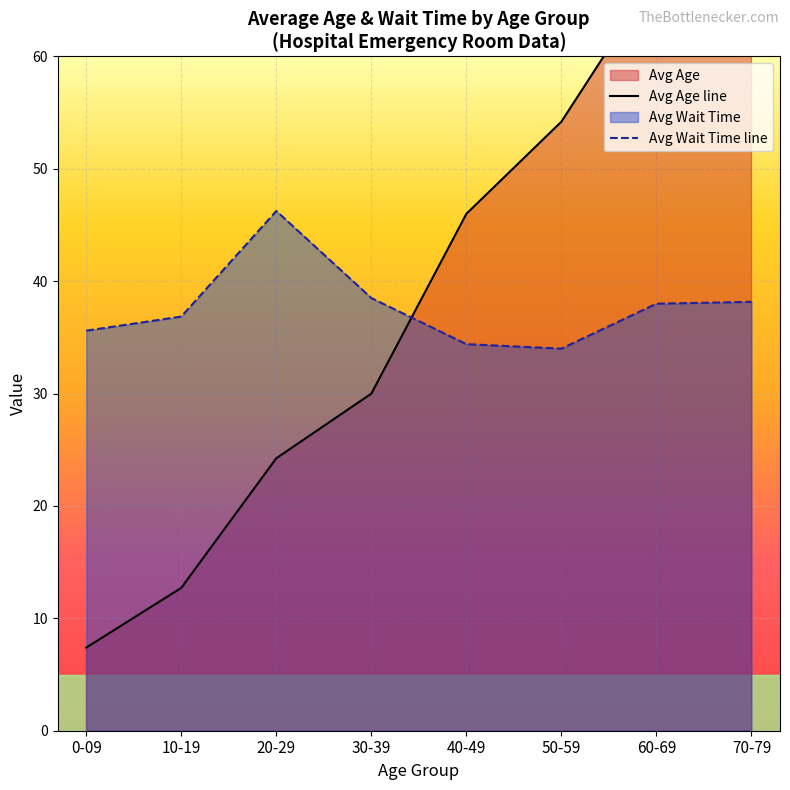

Reading right to left, list all the values displayed in this chart.

Avg Age line: 70-79=75.8	60-69=67.2	50-59=54.2	40-49=46.0	30-39=30.0	20-29=24.2	10-19=12.7	0-09=7.4
Avg Wait Time line: 70-79=38.2	60-69=38.0	50-59=34.0	40-49=34.4	30-39=38.5	20-29=46.2	10-19=36.9	0-09=35.6